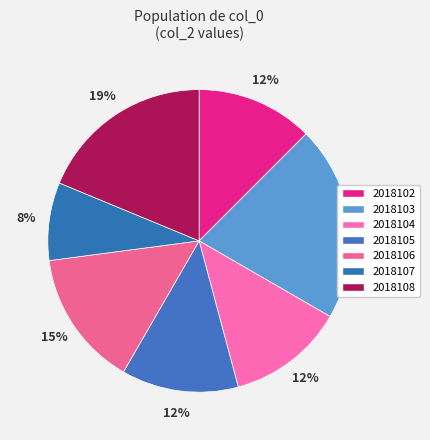

Which slice is the largest?

2018103